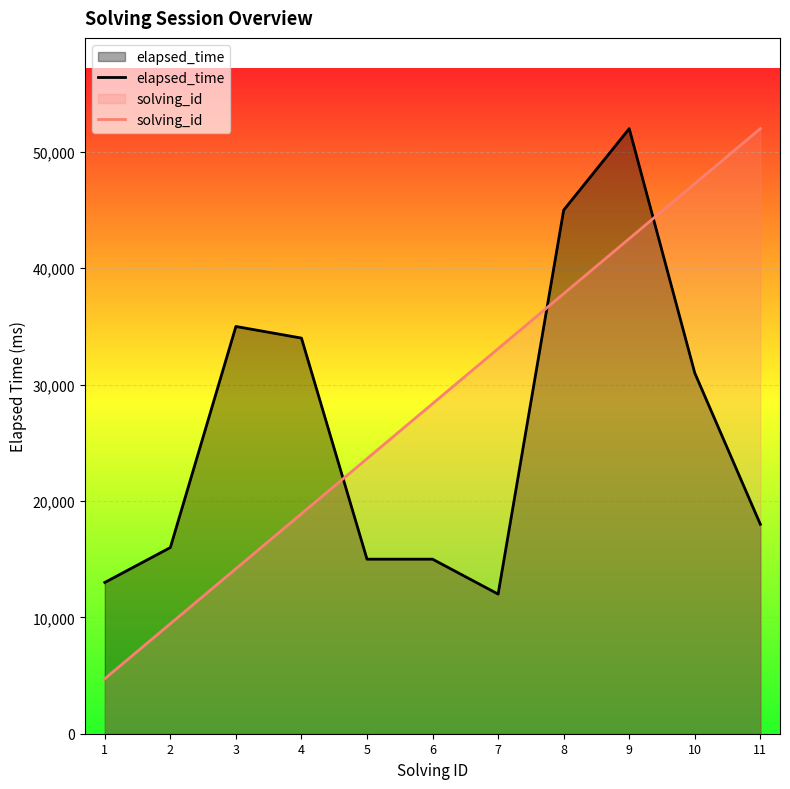

Rank the series by their average value, from lowest to highest.

elapsed_time, solving_id